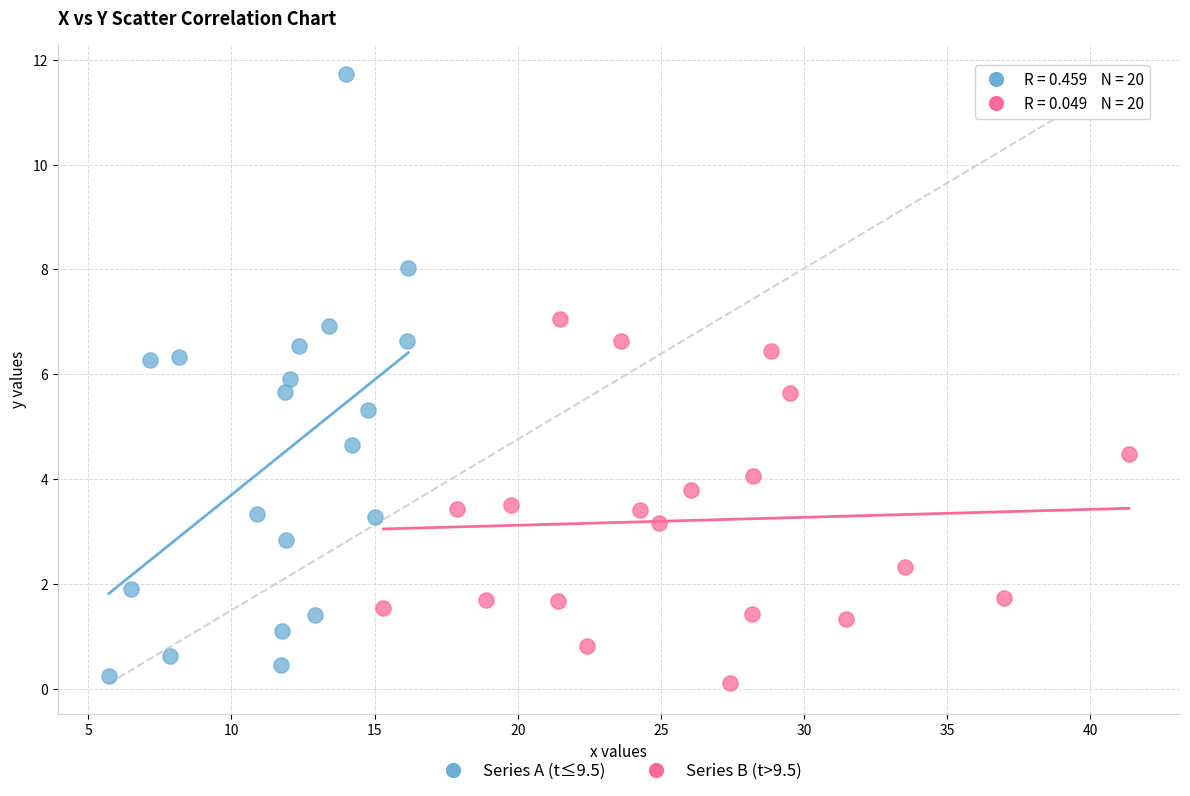

Which series has the largest Y range (max minus min)?

Series A (t≤9.5)